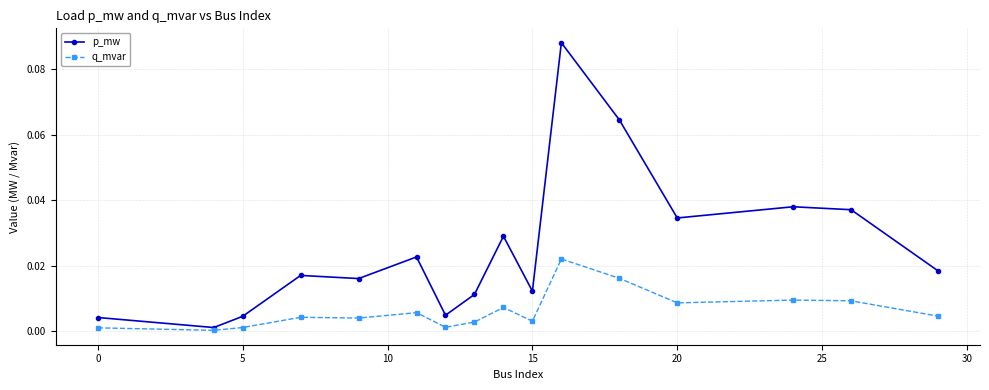

True or false: p_mw has more than 2 interior local peaks.

True